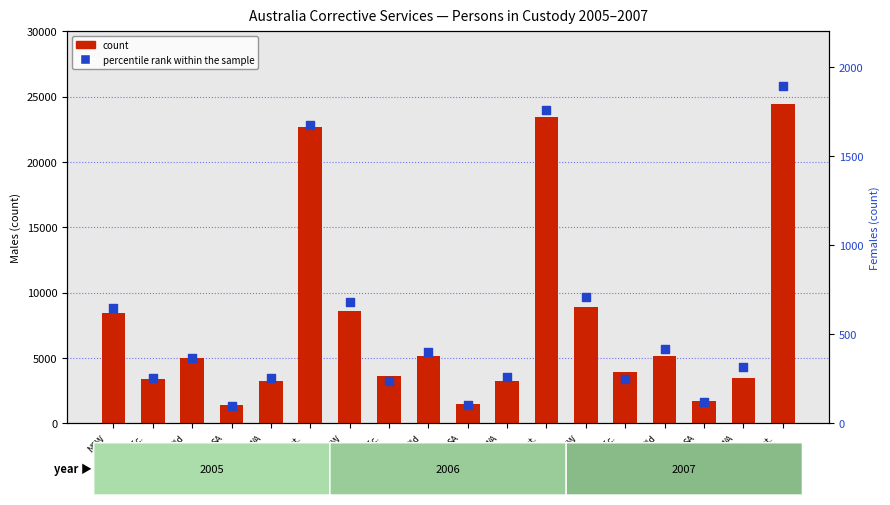

Is the value of percentile rank within the sample at NSW
2005 greater than the value of count at Vic.
2007?

No